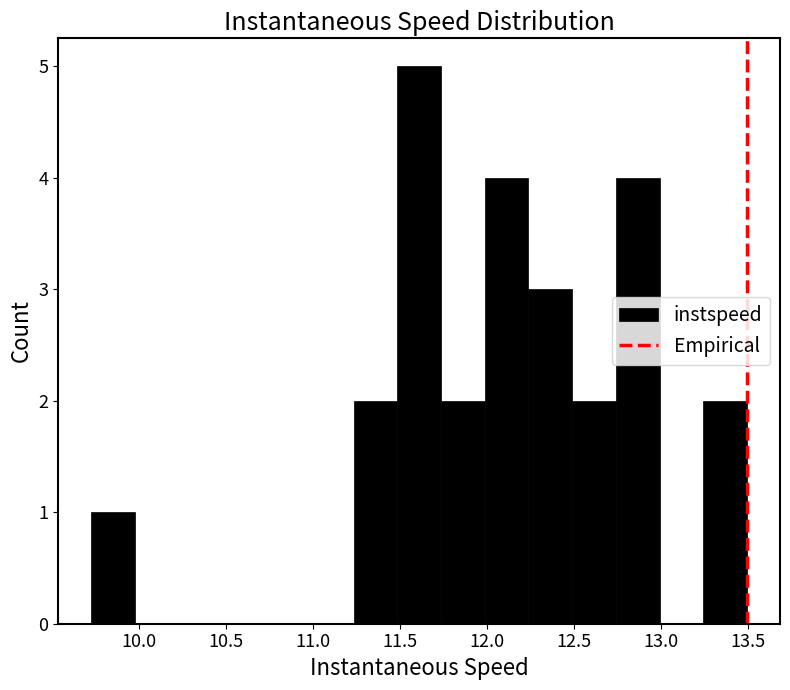

Reading left to right, list every bar in this chart as the range it spans on the x-axis followed by its height. Neither the bar edges nor the heights are printed on the chart, so give them approximately, as read against the axes.

9.75 to 10.00: 1
10.00 to 10.25: 0
10.25 to 10.50: 0
10.50 to 10.75: 0
10.75 to 11.00: 0
11.00 to 11.25: 0
11.25 to 11.50: 2
11.50 to 11.75: 5
11.75 to 12.00: 2
12.00 to 12.25: 4
12.25 to 12.50: 3
12.50 to 12.75: 2
12.75 to 13.00: 4
13.00 to 13.25: 0
13.25 to 13.50: 2